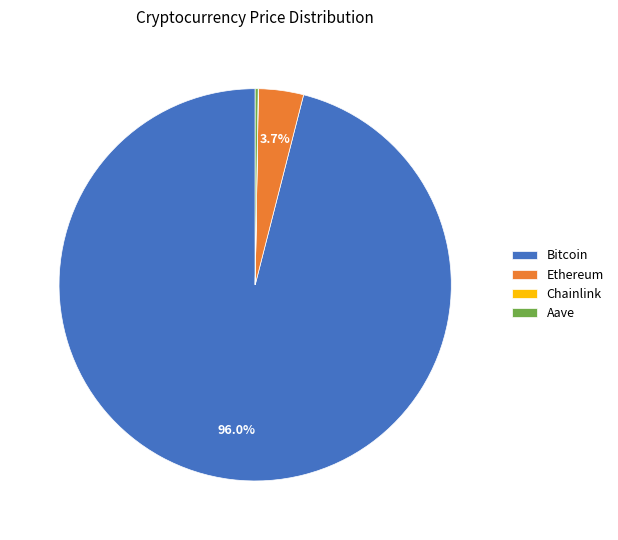

Which has a higher value, Ethereum or Bitcoin?

Bitcoin